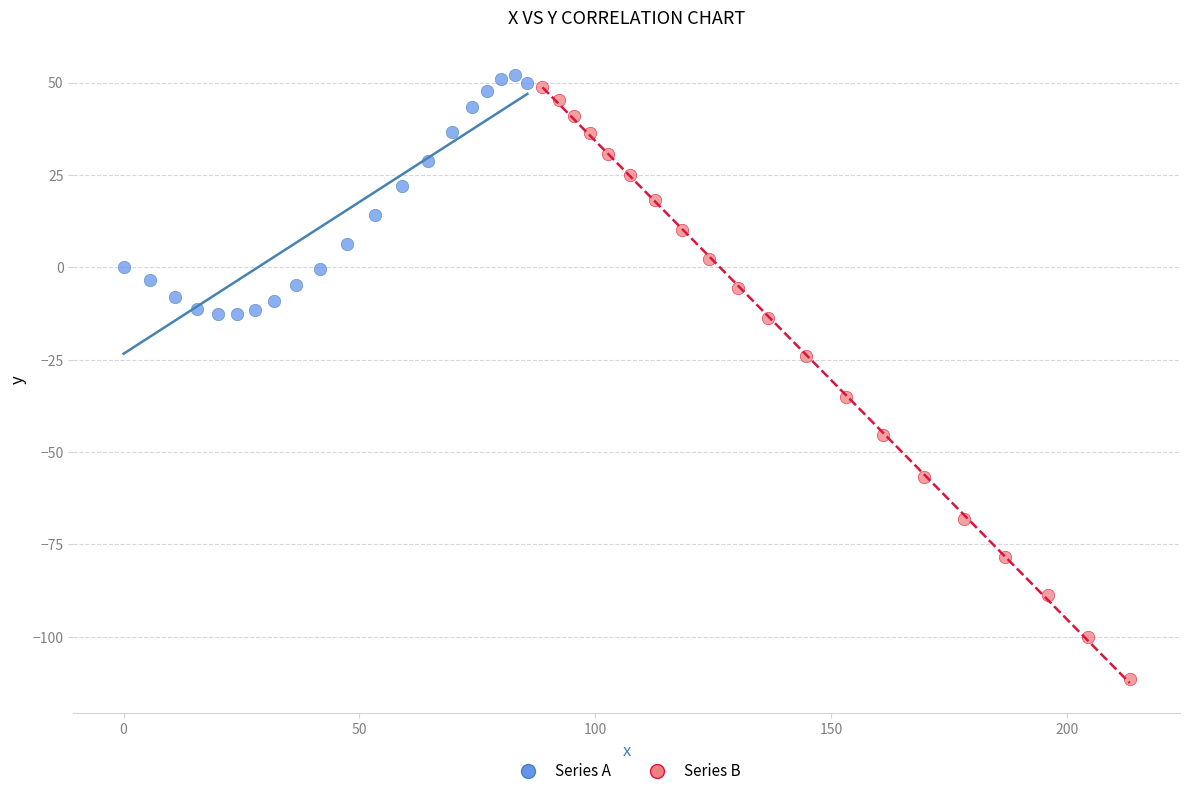

Which series contains the lowest Y value?

Series B